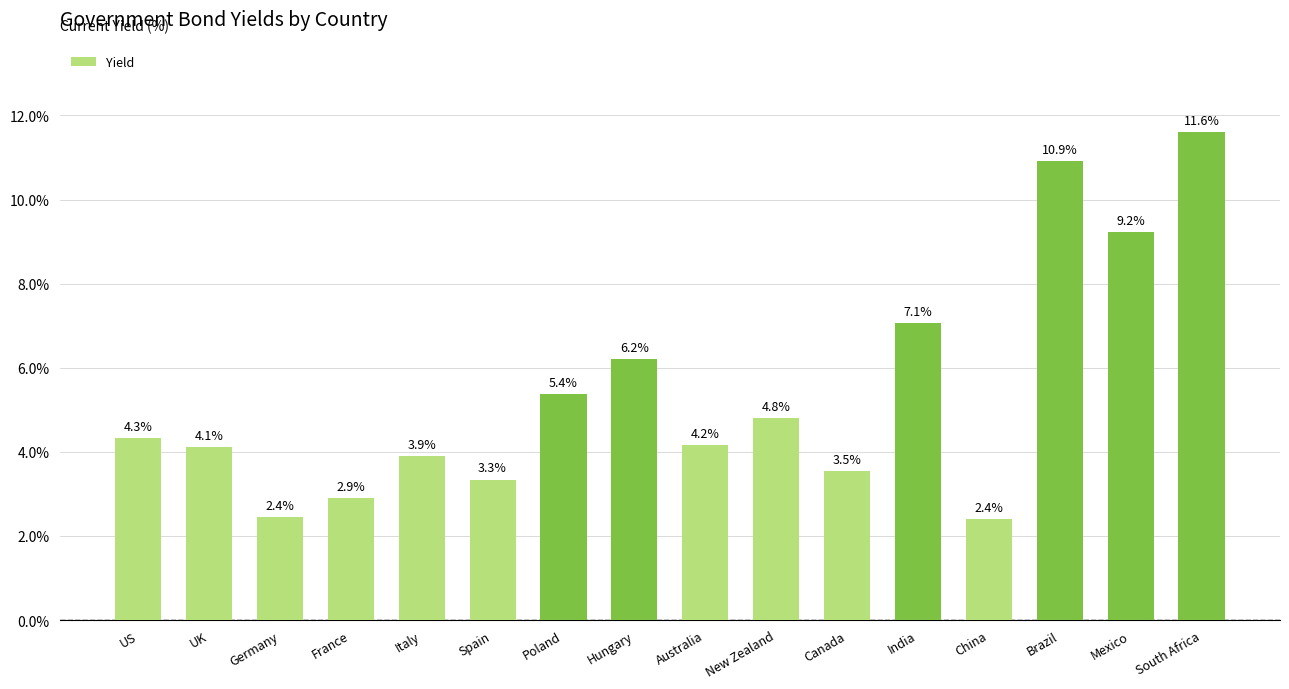

Read the value at Spain.

3.3